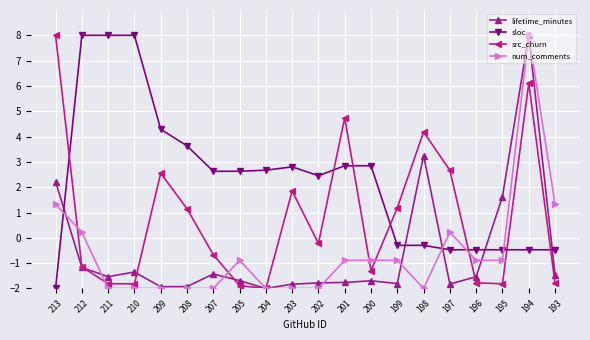

How many times do sloc and lifetime_minutes cross each other?

5